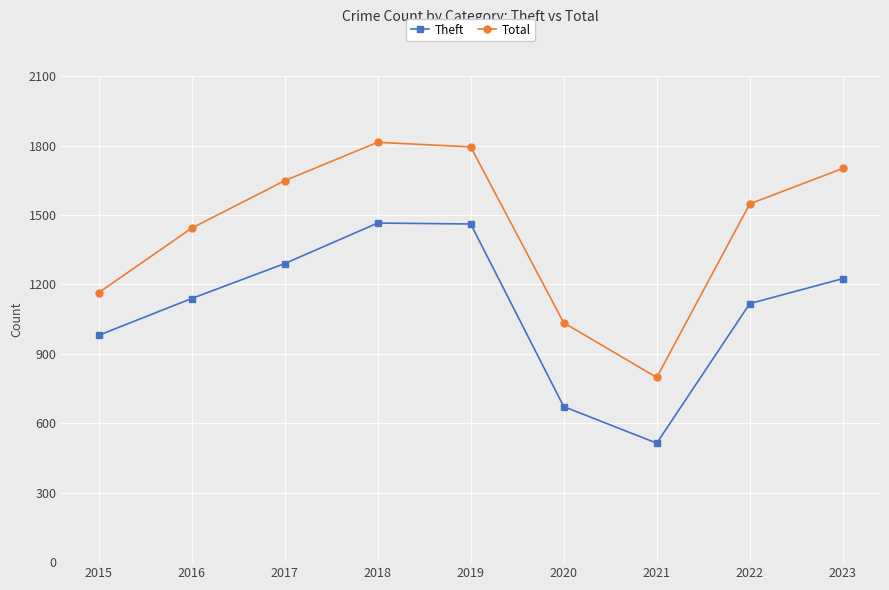

What is the difference between the highest and lowest values at 2018?

349